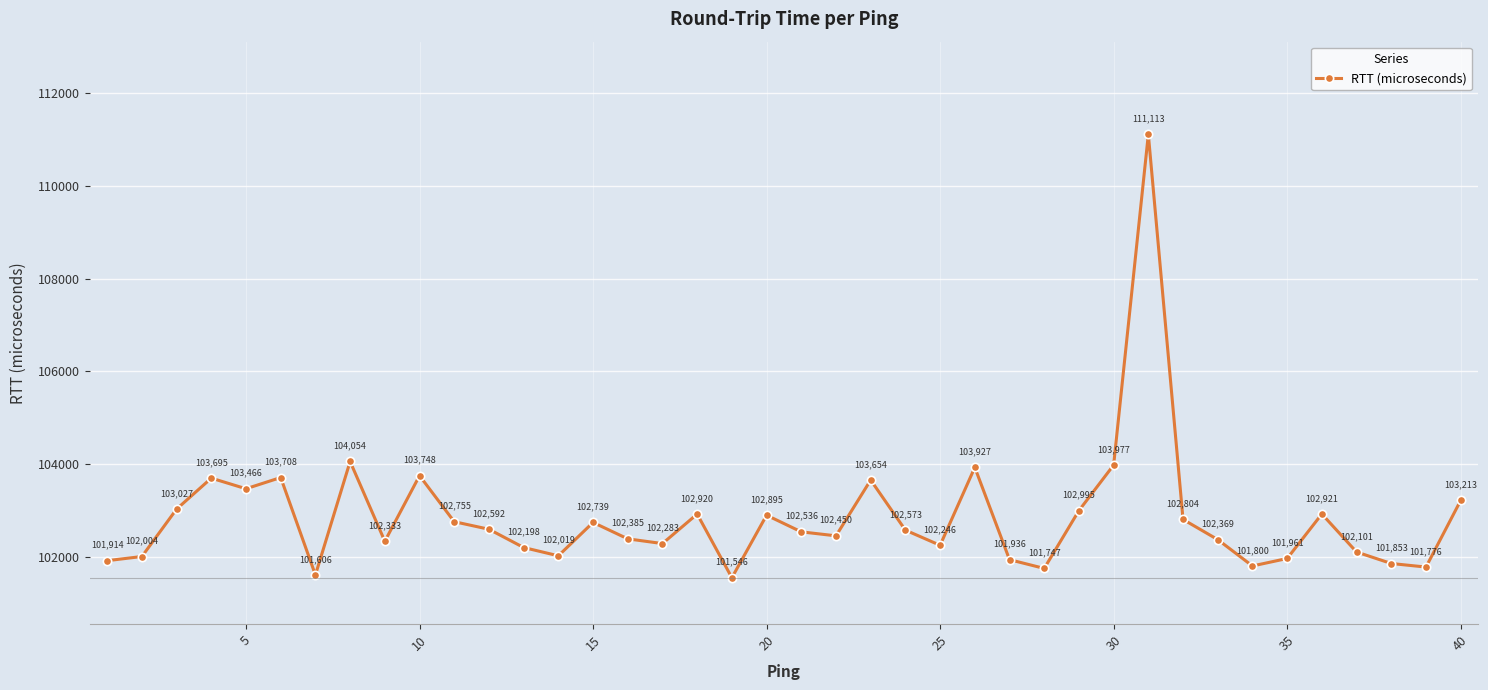

Count the number of data series in this chart.

1